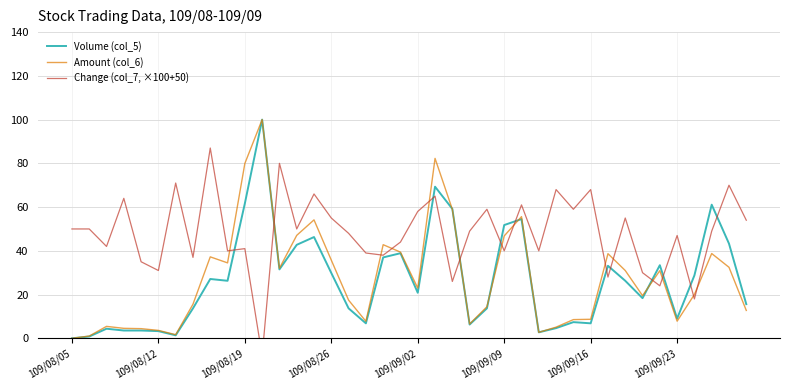

What value does the Change (col_7, ×100+50) series have at 39?

54.0